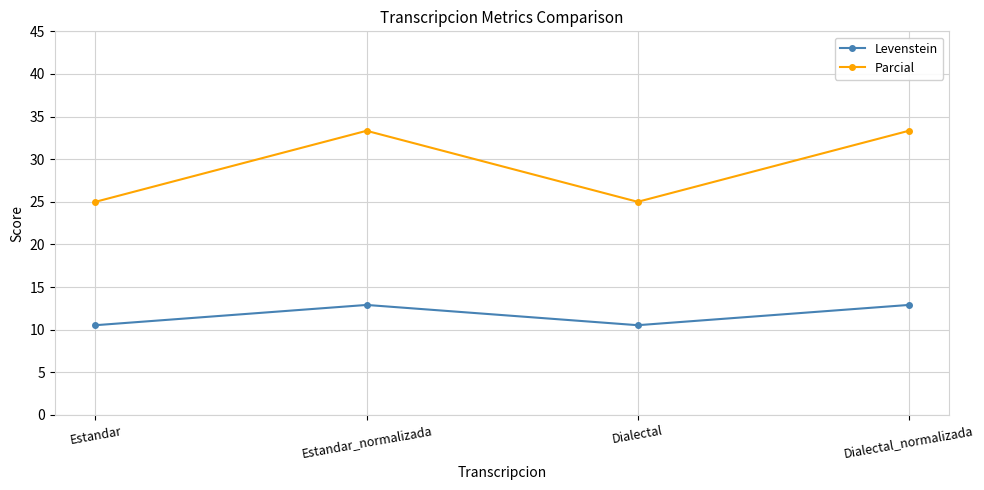

Does the chart display data point markers on the line(s)?

Yes